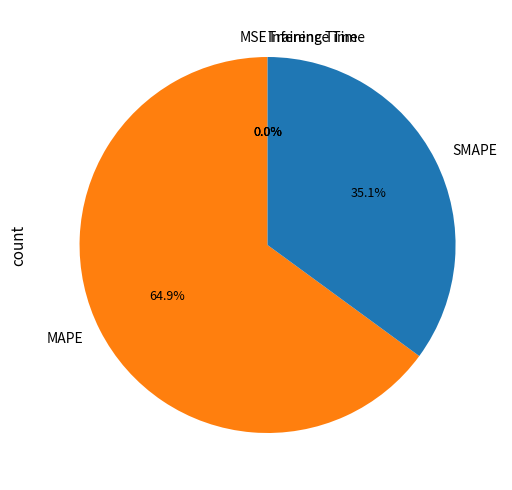

What is the majority slice?

MAPE